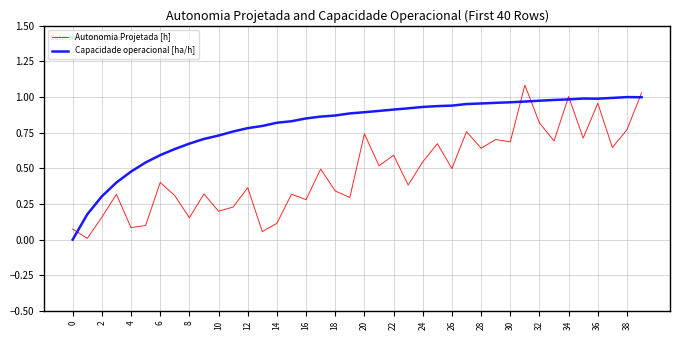

How many interior local peaks does the Autonomia Projetada [h] series have?

14